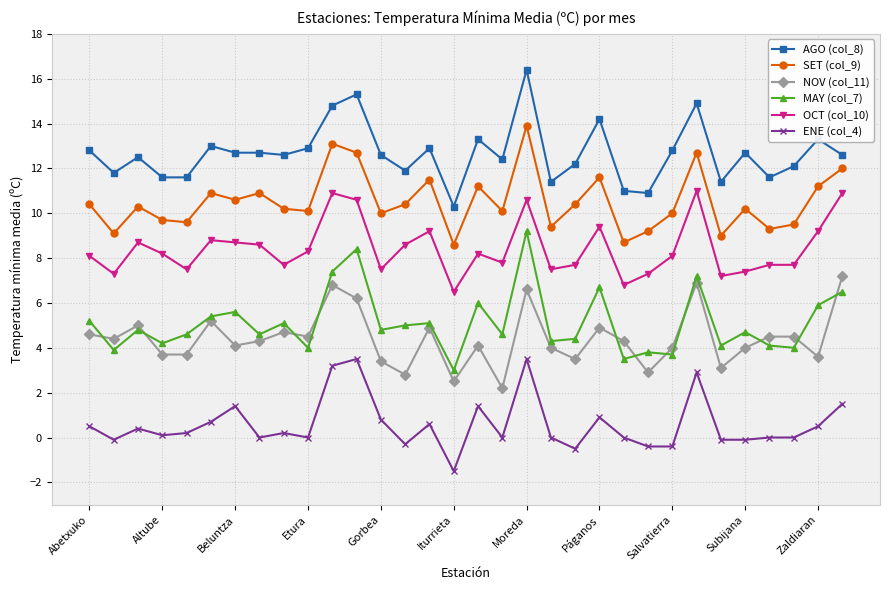

What is the minimum value shown in the chart?

-1.5